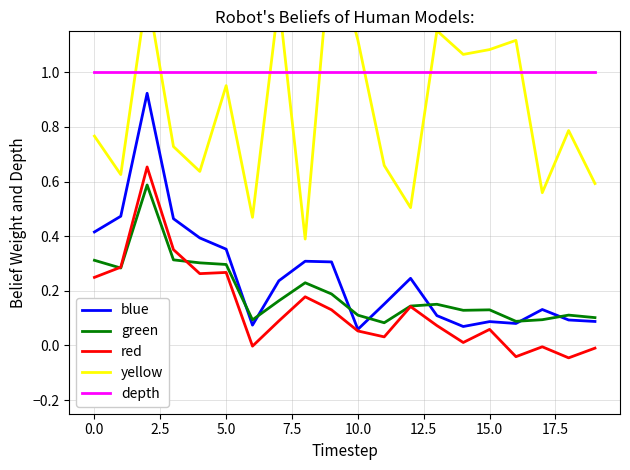

What is the minimum value for yellow?

0.4